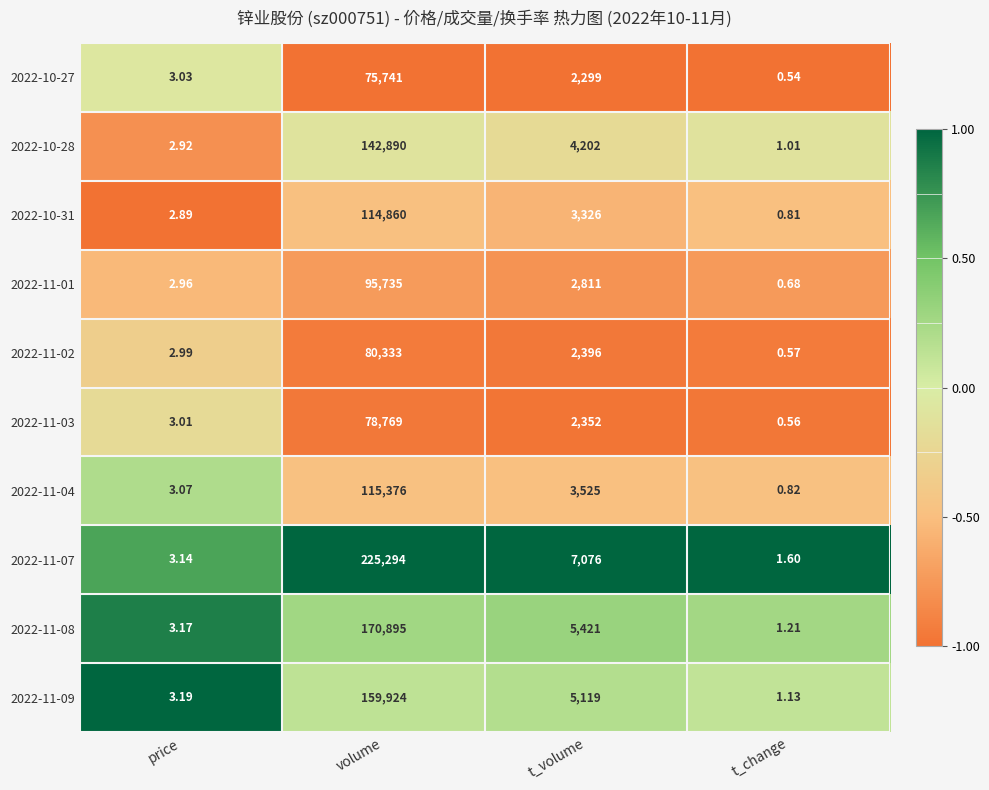

Where is 2022-11-03 nearest to the value 39384?

t_volume